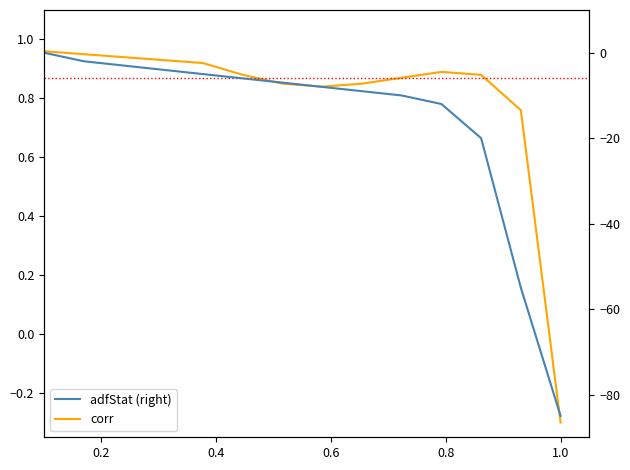

True or false: corr and adfStat (right) cross at least once.

False